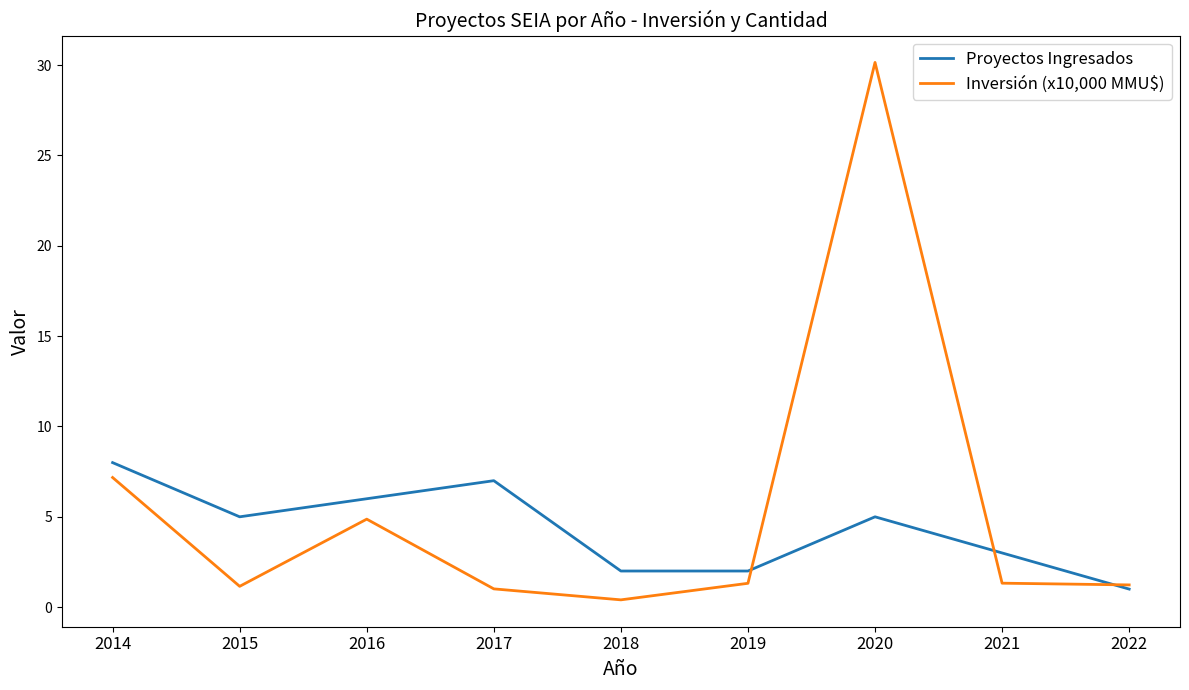

At 2016, list the series in order from smallest to largest.

Inversión (x10,000 MMU$), Proyectos Ingresados